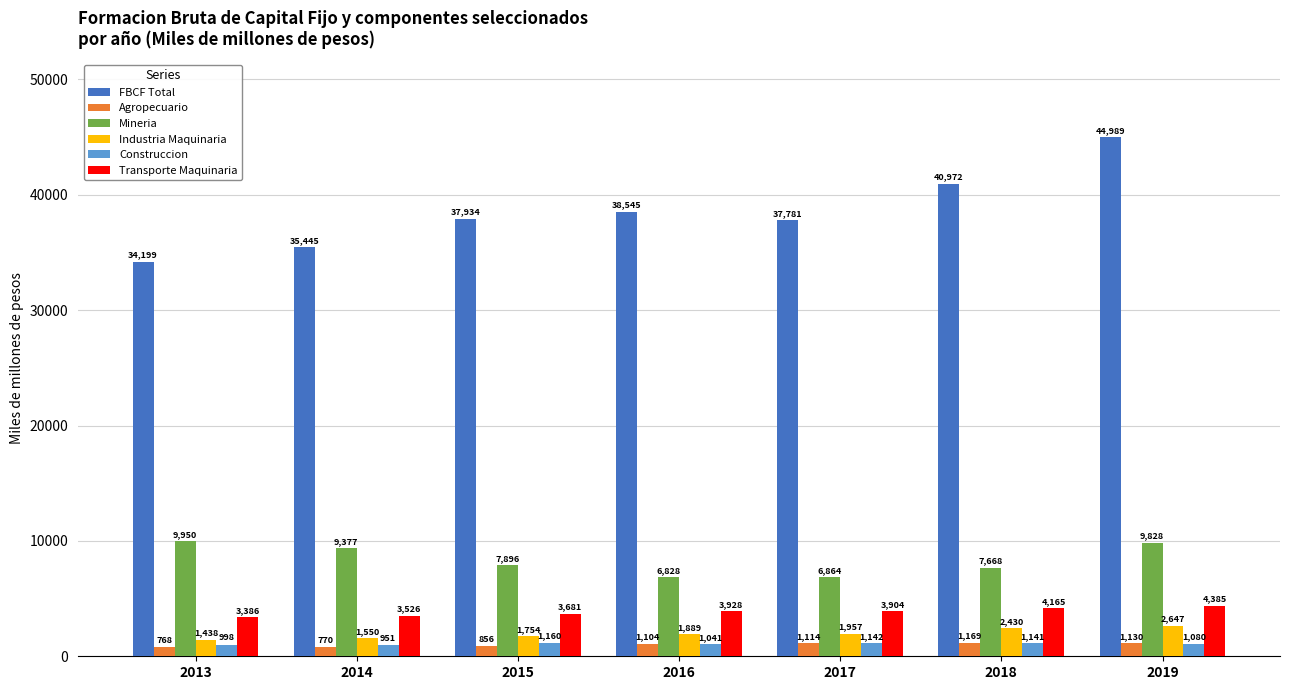

What is the difference between the Construccion values at 2013 and 2019?

82